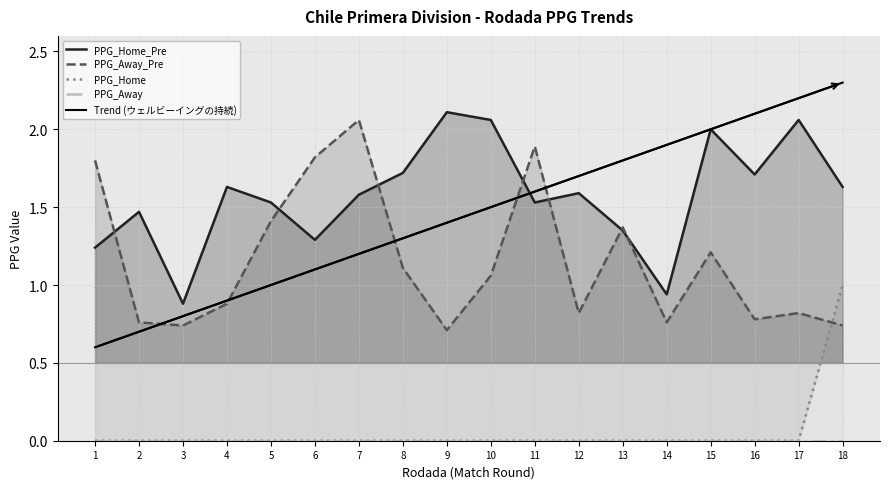

What is the greatest value displayed?

2.1